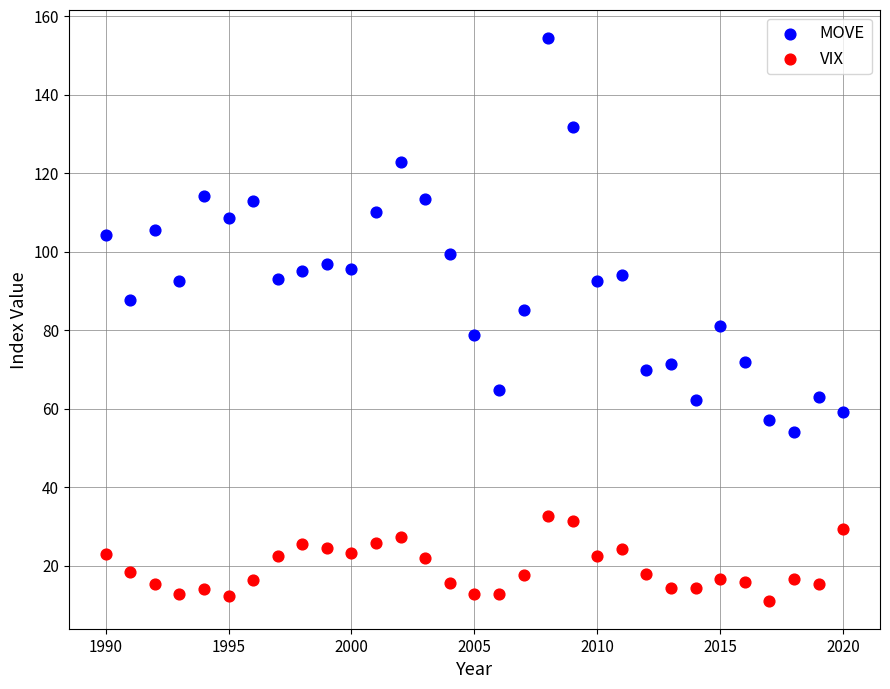

Which series reaches the minimum Y coordinate?

VIX